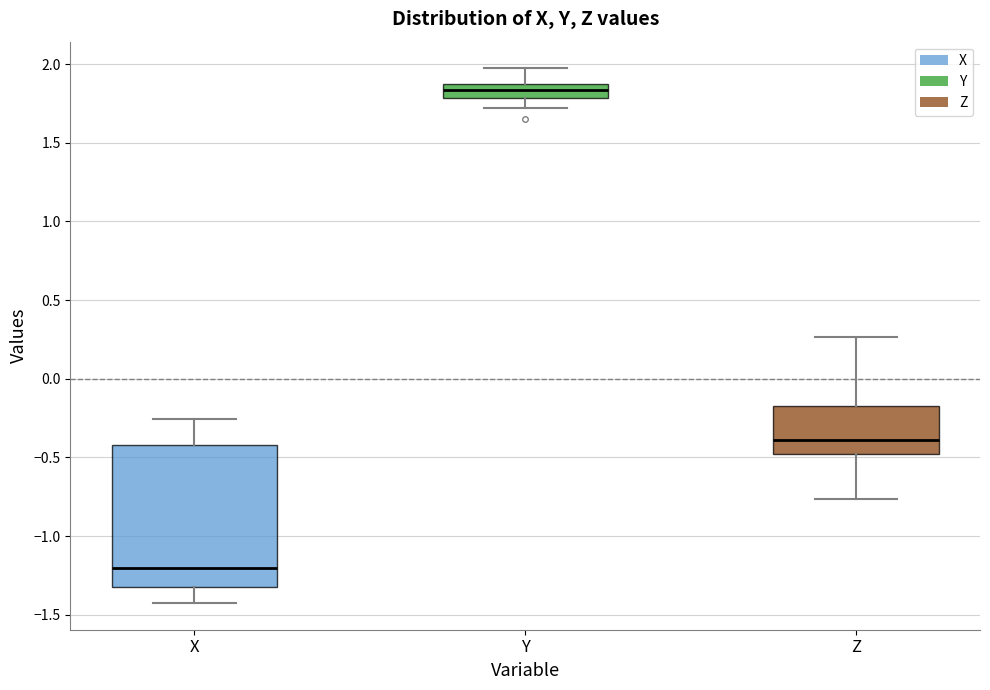

Which box has the lowest median line?

X